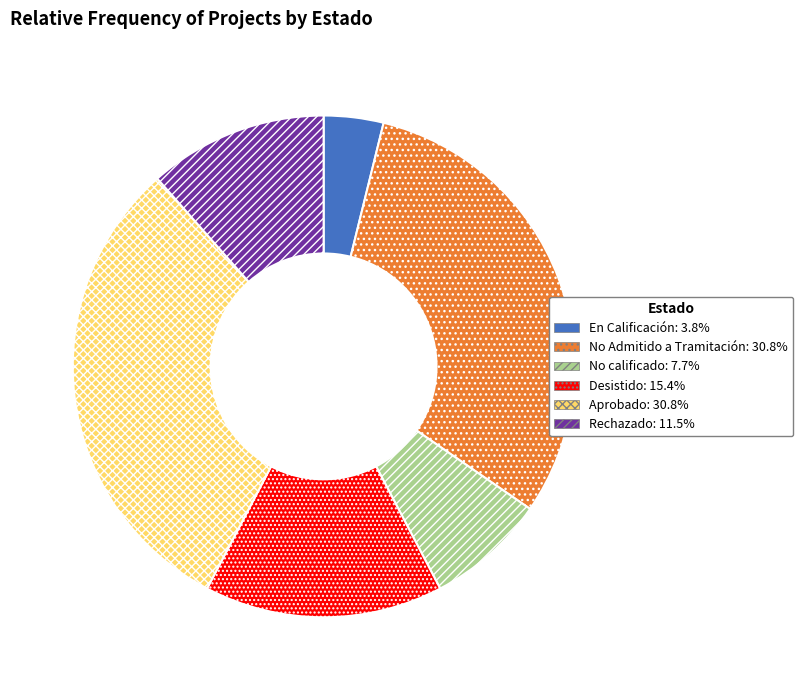

Which category has the smallest portion of the pie?

En Calificación